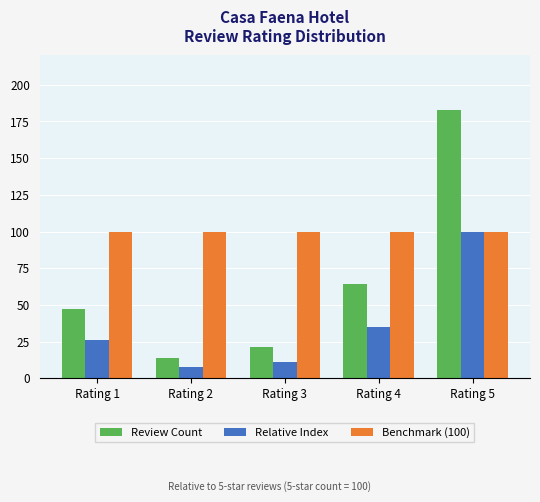

True or false: Review Count has a value of 14 at Rating 2.

True